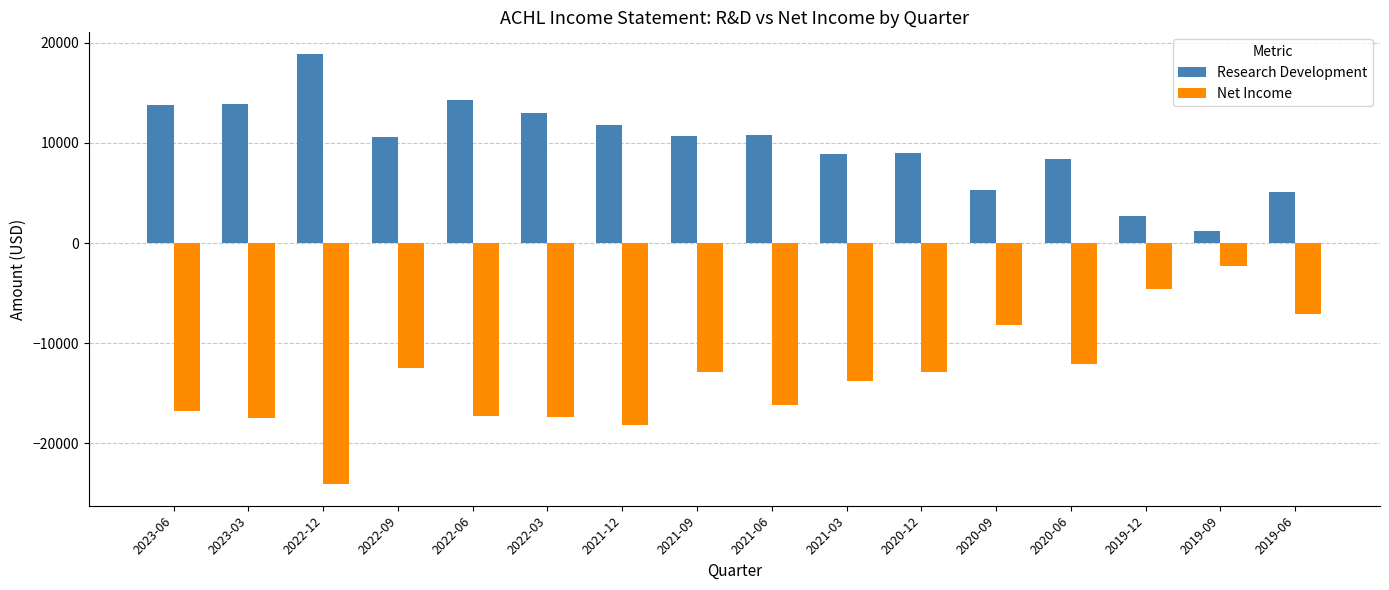

What is the label of the 4th bar from the right?

2020-06